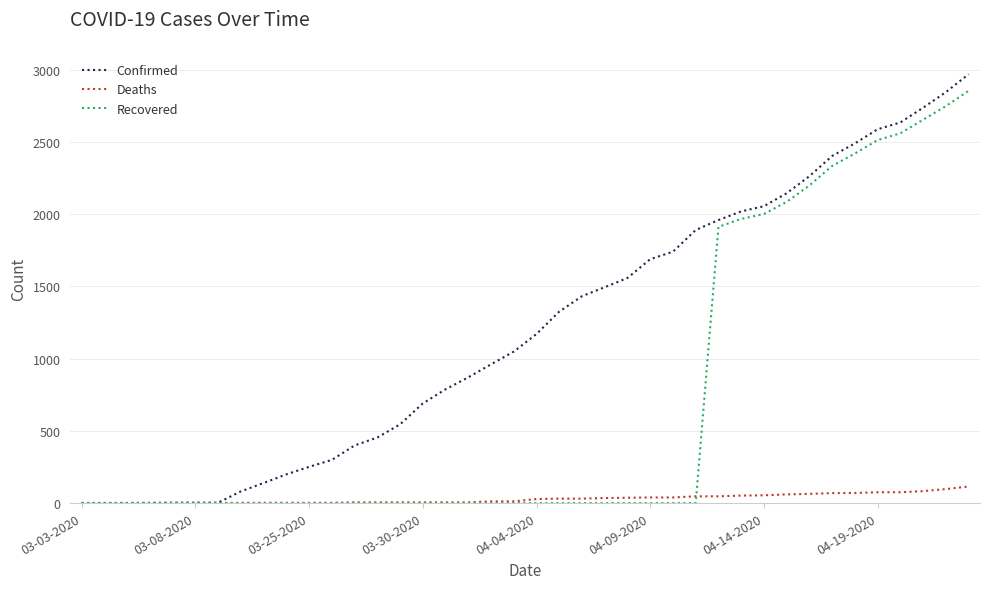

Which series has the largest total across all categories?

Confirmed